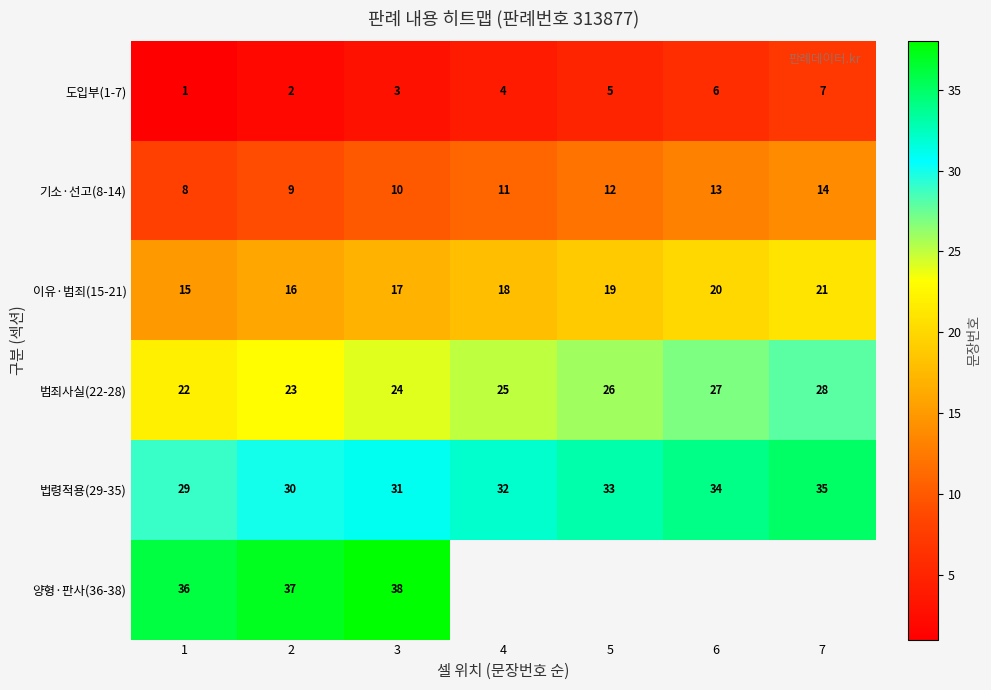

What is the total value across all series at 1?

111